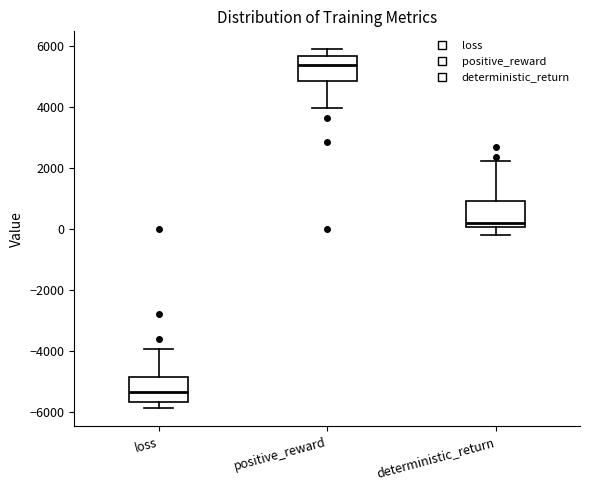

Reading left to right, transcribe this box plot: for each box, give where its median line is, the range the box spans, and where its two whiskers end, as read against the y-axis. The values are not printed on the chart, so give them approximately, as read against the axis.

loss: median -5400, box -5600 to -4800, whiskers -5800 to -4000
positive_reward: median 5400, box 4800 to 5600, whiskers 4000 to 5800
deterministic_return: median 200, box 0 to 1000, whiskers -200 to 2200